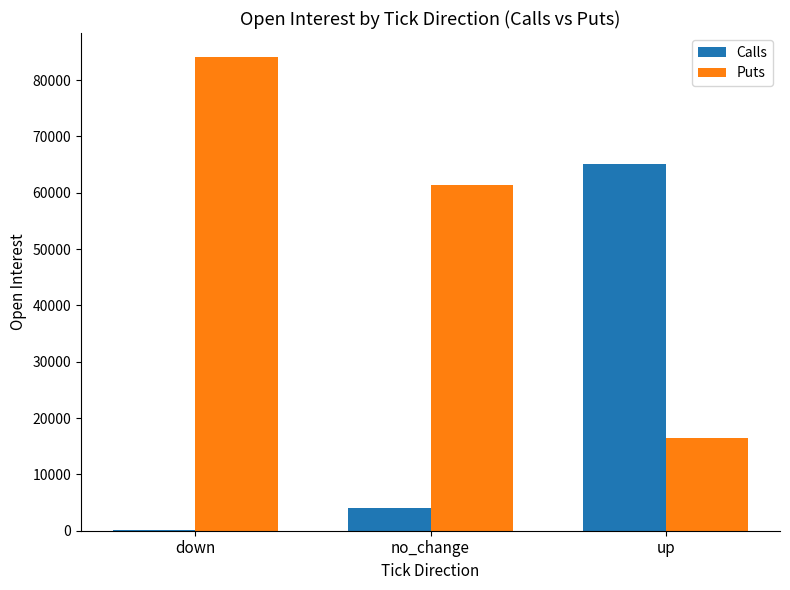

How many categories are shown in the chart?

3